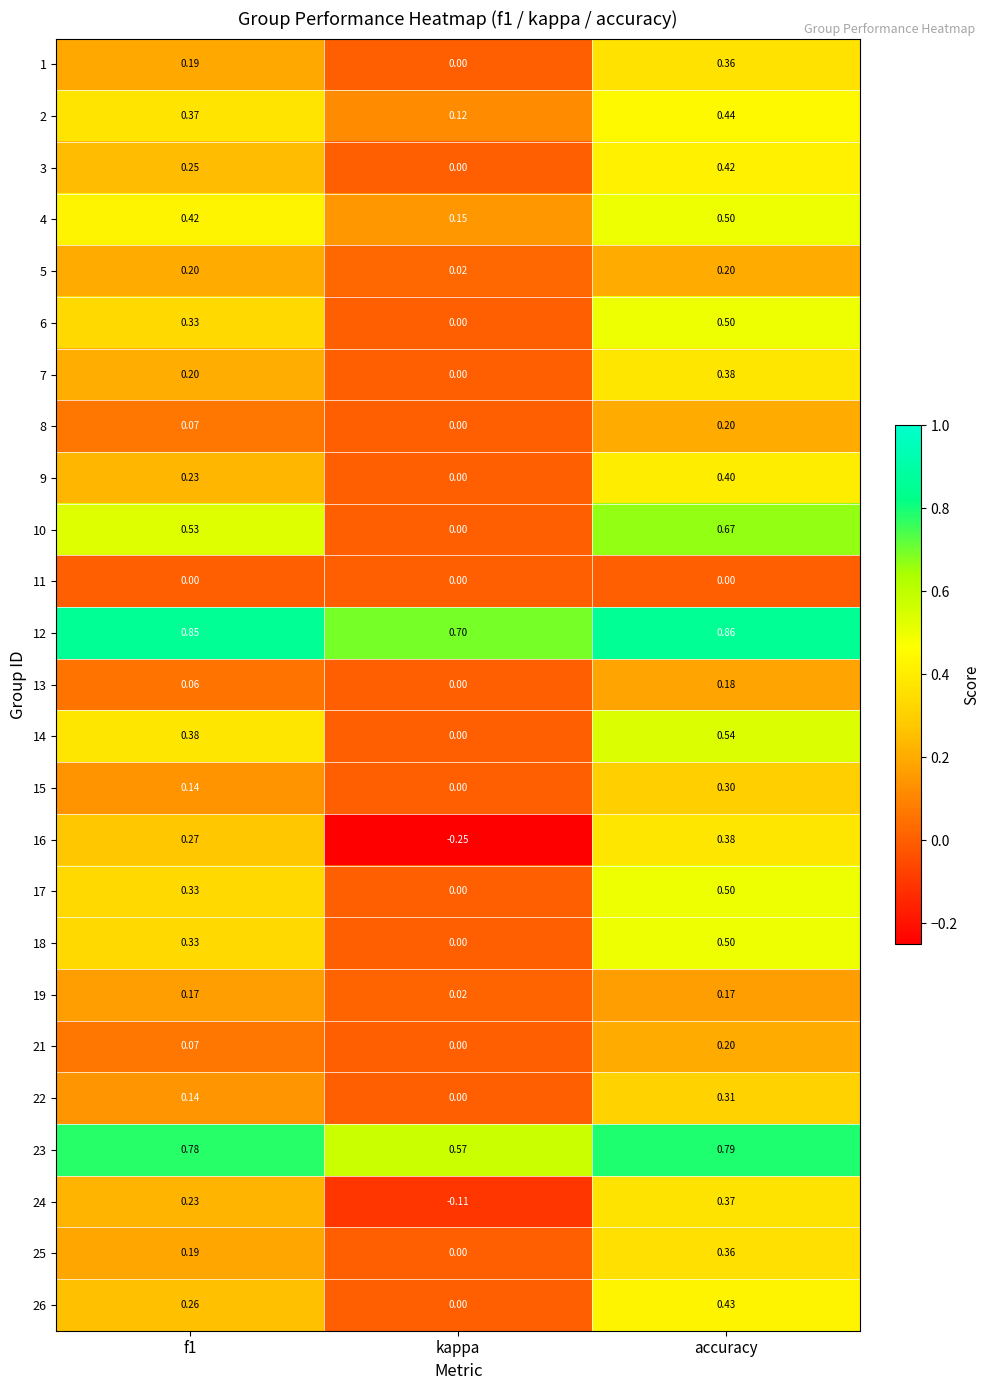

Which category has the lowest value across all series?

kappa